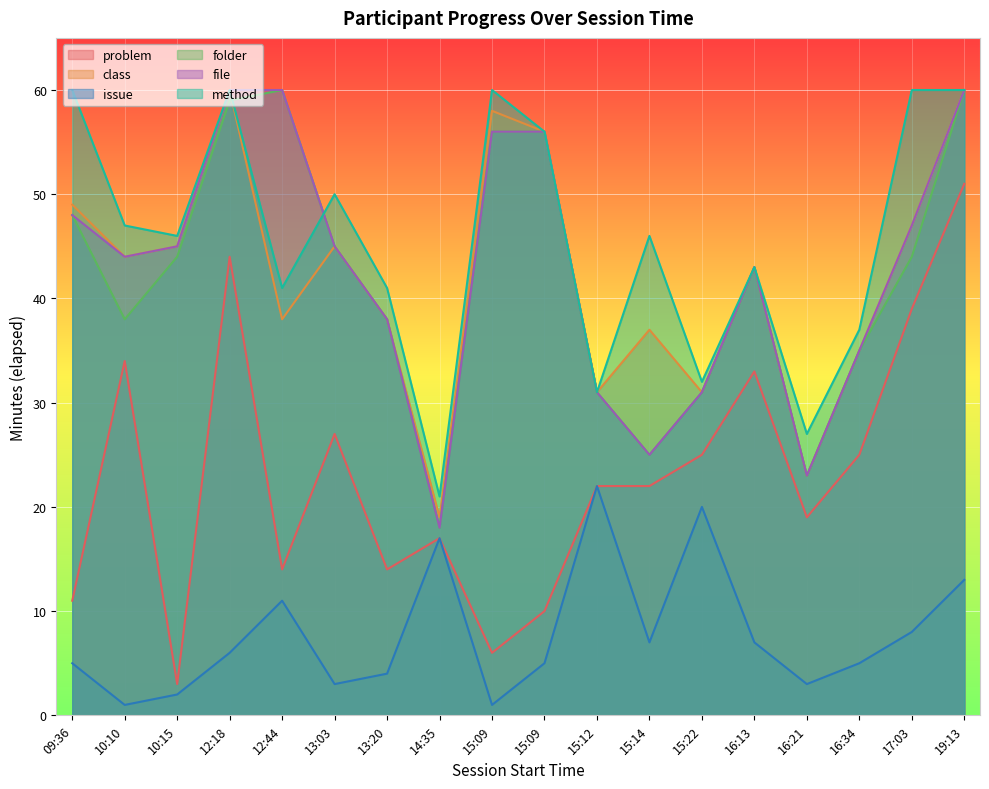

What is the label of the 4th point from the left?

12:18